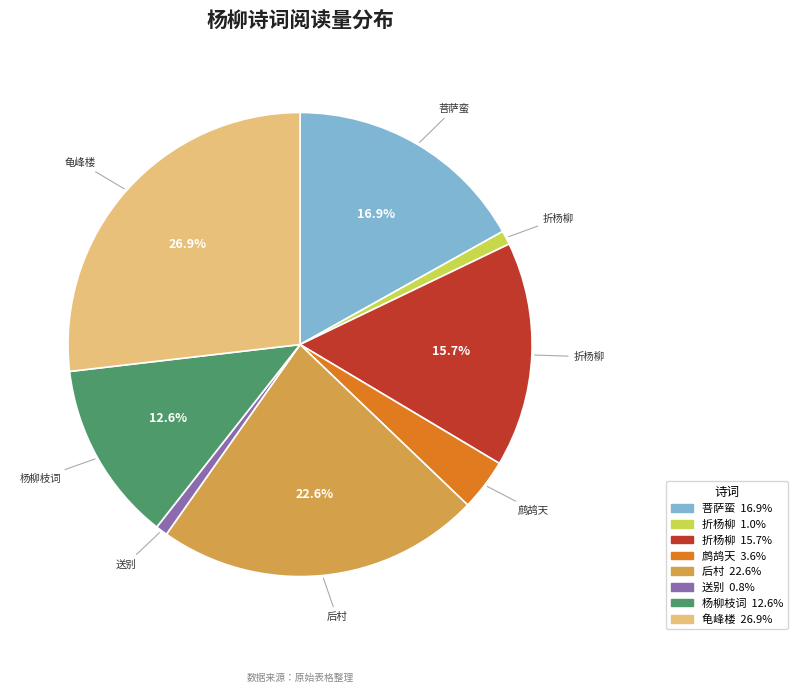

Is there any slice that represents more than half of the pie?

No